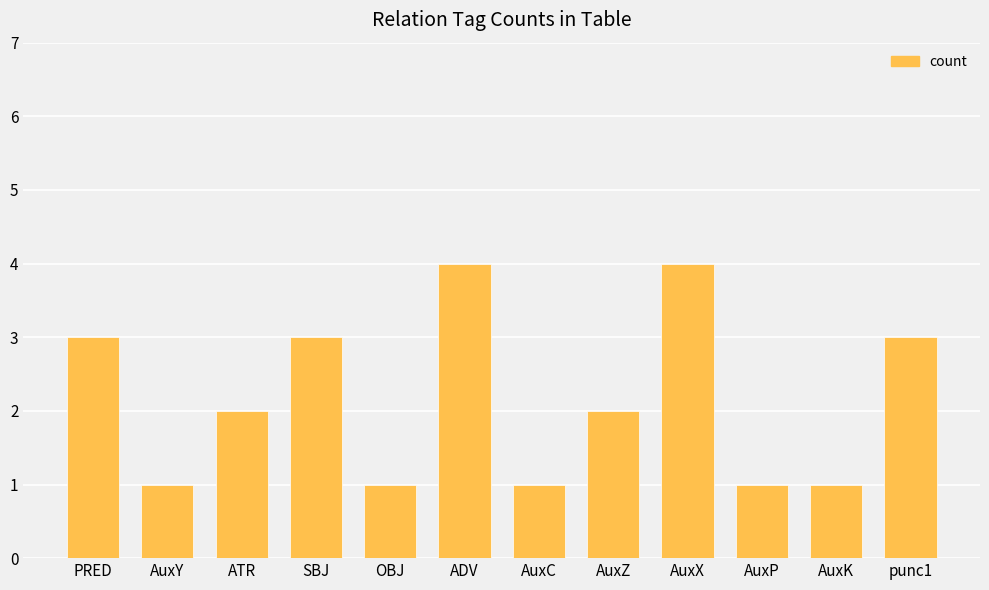

What is the maximum value shown in the chart?

4